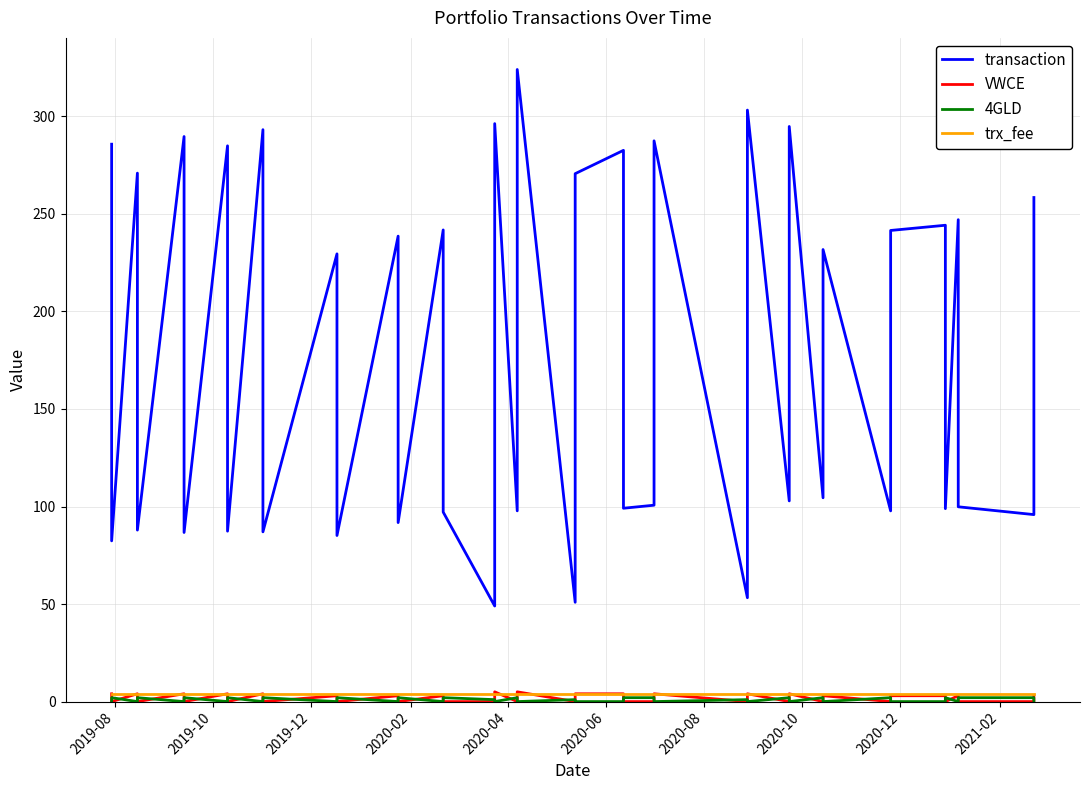

Reading left to right, extract all data points from this chart.

transaction: 285.8	82.4	270.9	87.9	289.7	86.7	284.9	87.4	293.2	87.0	229.5	85.1	238.6	91.8	241.8	97.2	49.0	296.3	97.8	324.0	50.9	270.6	282.6	99.1	100.7	287.5	53.2	303.2	102.9	294.8	104.5	231.8	97.8	241.5	244.2	98.9	247.0	99.9	95.9	258.4
VWCE: 4.0	0.0	4.0	0.0	4.0	0.0	4.0	0.0	4.0	0.0	3.0	0.0	3.0	0.0	3.0	0.0	0.0	5.0	0.0	5.0	0.0	4.0	4.0	0.0	0.0	4.0	0.0	4.0	0.0	4.0	0.0	3.0	0.0	3.0	3.0	0.0	3.0	0.0	0.0	3.0
4GLD: 0.0	2.0	0.0	2.0	0.0	2.0	0.0	2.0	0.0	2.0	0.0	2.0	0.0	2.0	0.0	2.0	1.0	0.0	2.0	0.0	1.0	0.0	0.0	2.0	2.0	0.0	1.0	0.0	2.0	0.0	2.0	0.0	2.0	0.0	0.0	2.0	0.0	2.0	2.0	0.0
trx_fee: 4.0	4.0	4.0	4.0	4.0	4.0	4.0	4.0	4.0	4.0	4.0	4.0	4.0	4.0	4.0	4.0	4.0	4.0	4.0	4.0	4.0	4.0	4.0	4.0	4.0	4.0	4.0	4.0	4.0	4.0	4.0	4.0	4.0	4.0	4.0	4.0	4.0	4.0	4.0	4.0